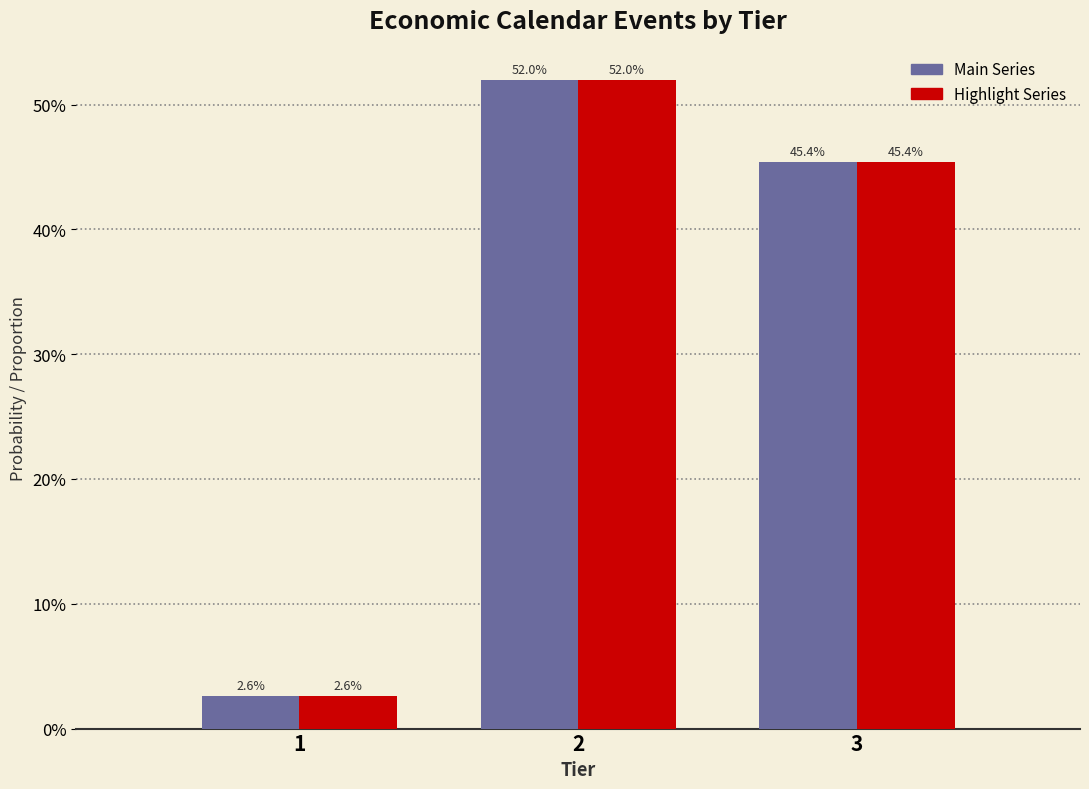

Does the chart contain stacked bars?

No